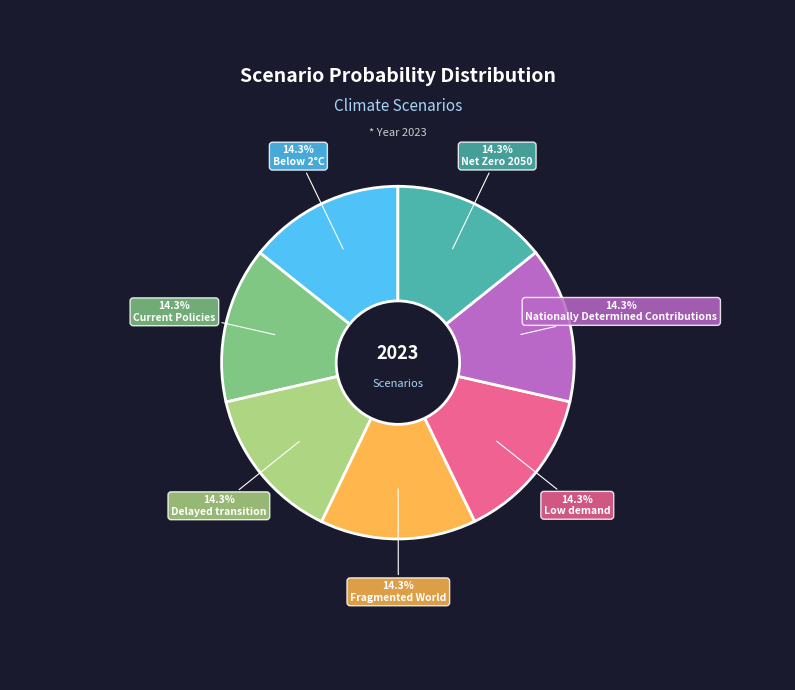

Is Nationally Determined Contributions the majority of the pie?

No